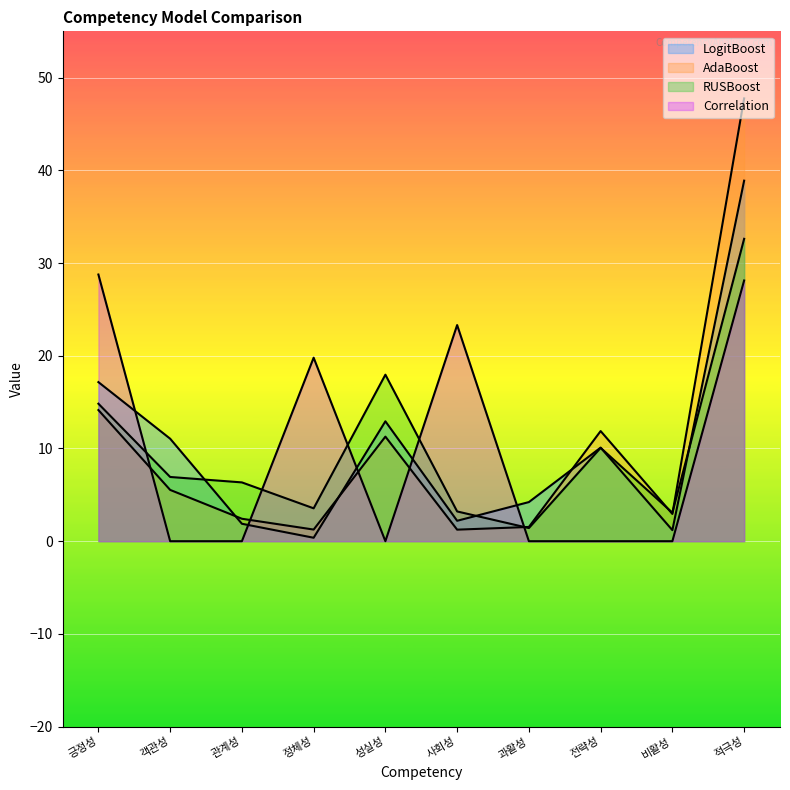

What is the value of the LogitBoost point at the 4th from the left?

0.4